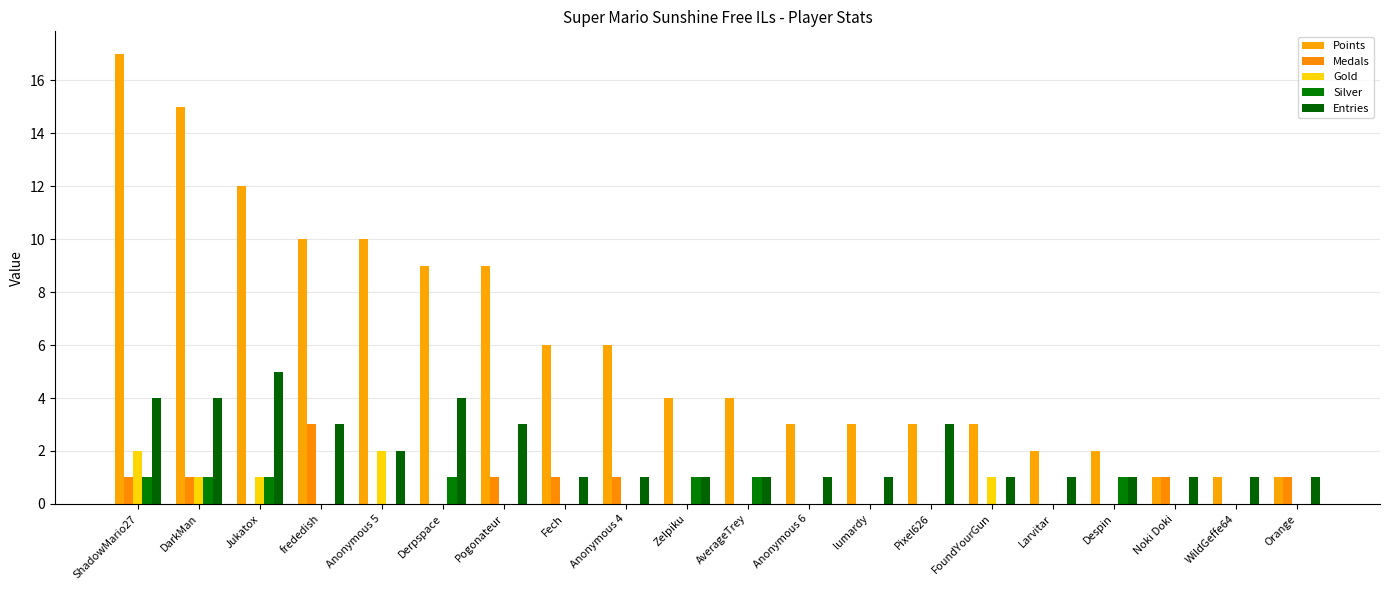

The value of Gold at Anonymous 5 is 3. True or false?

False